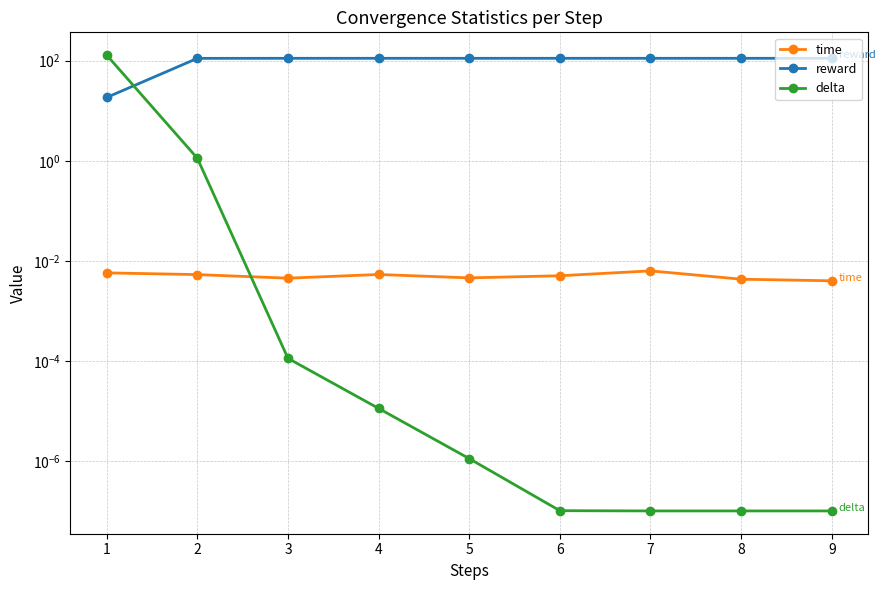

What is the difference between the highest and lowest values at 3?

111.6